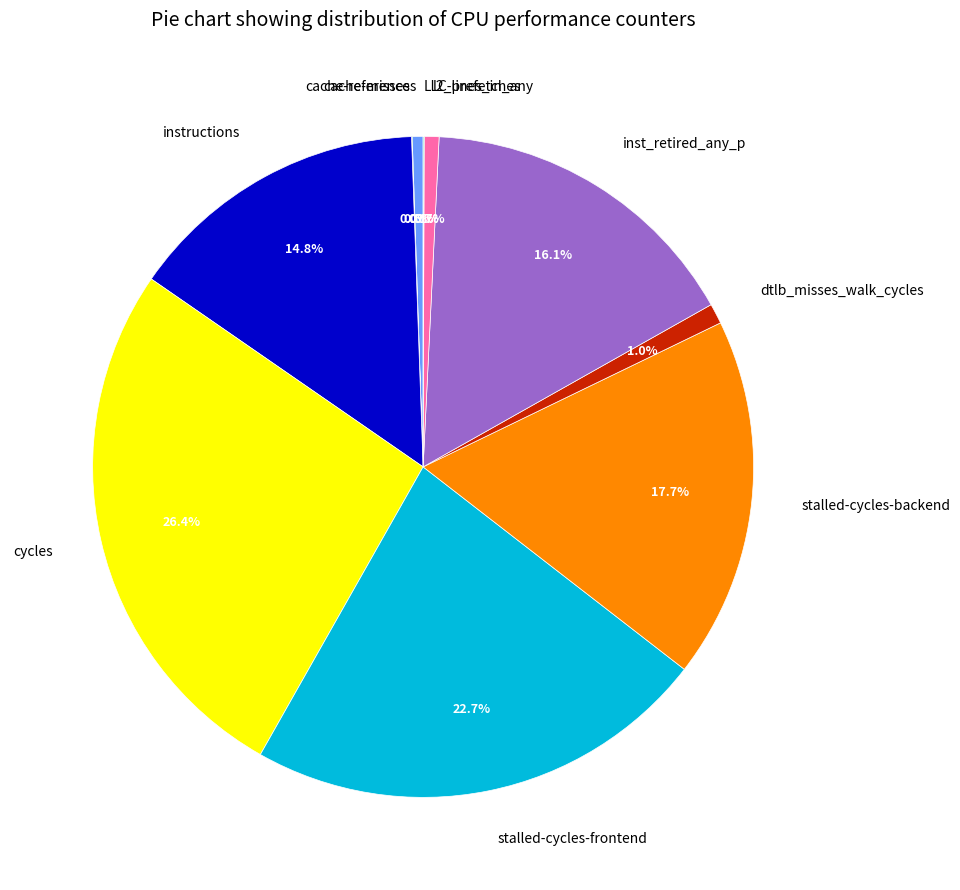

Between cycles and inst_retired_any_p, which is larger?

cycles